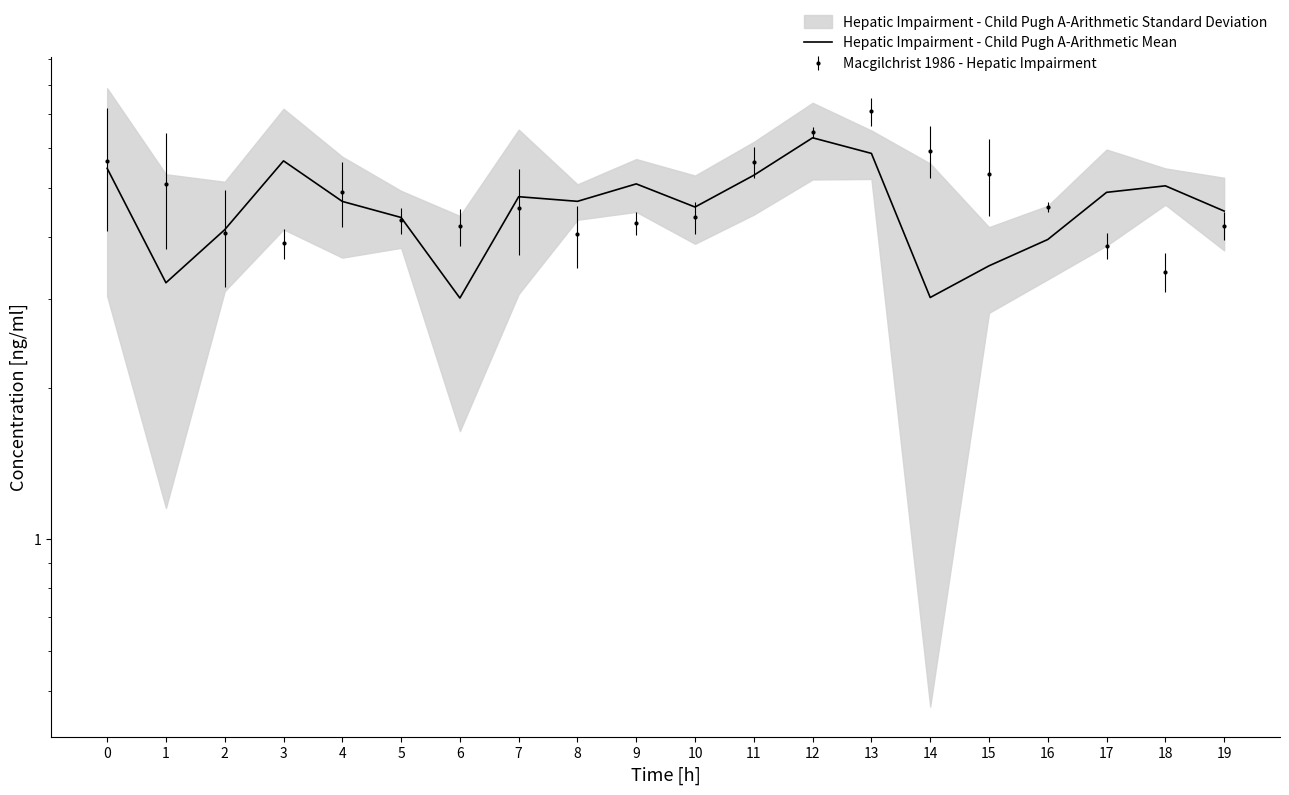

At which category does the chart reach its minimum across all series?

6